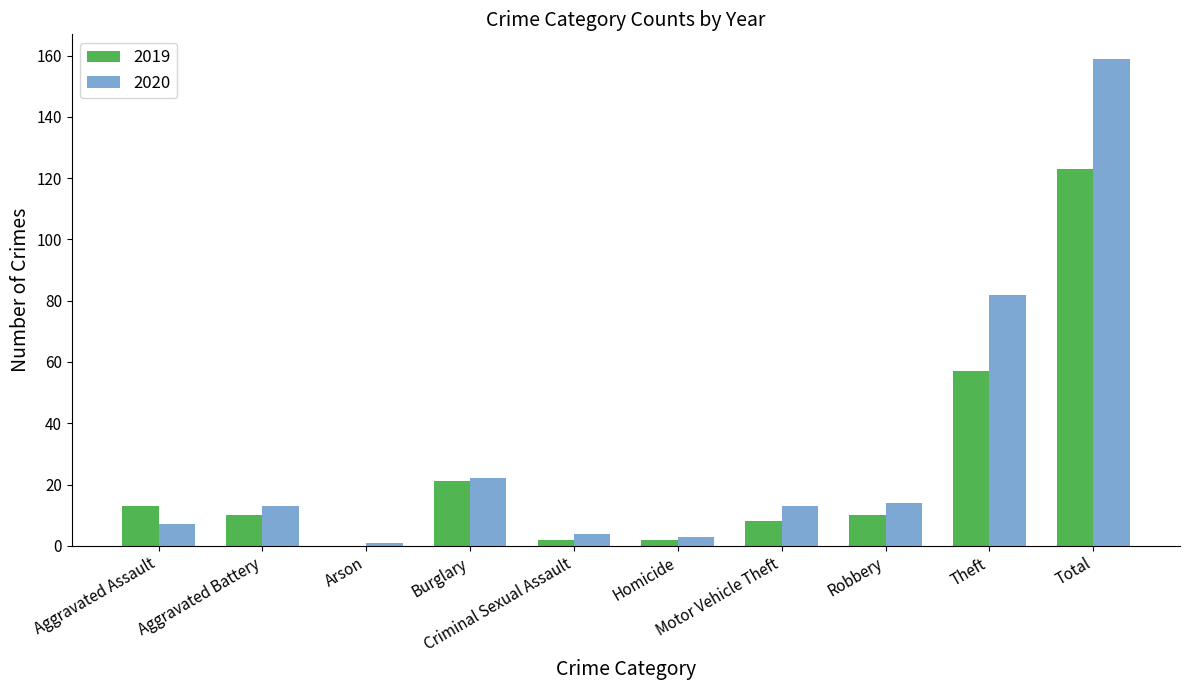

The value of 2019 at Burglary is 9. True or false?

False